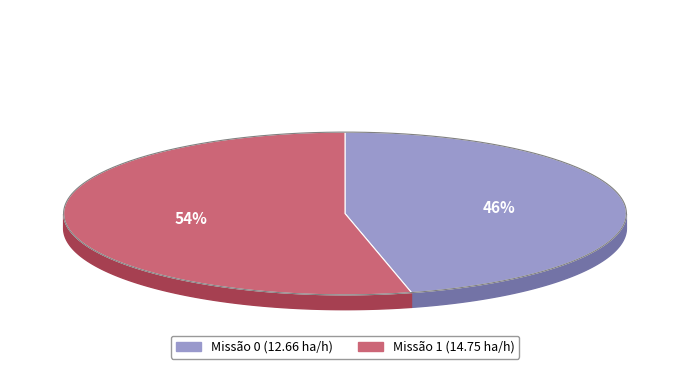

The 0 slice represents 46% of the pie. True or false?

True